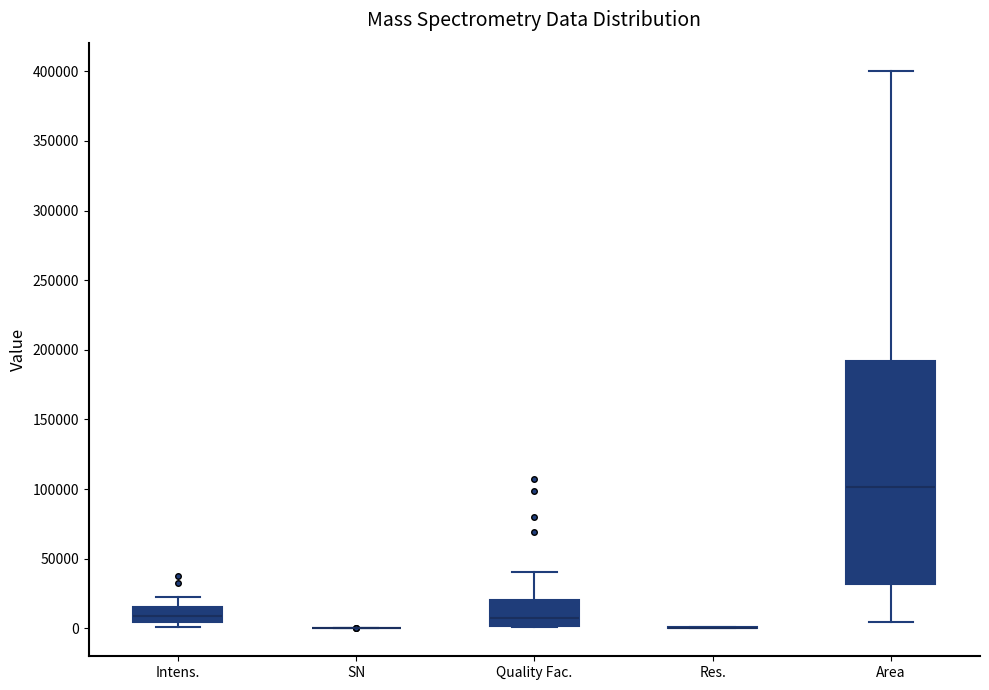

Which box is the tallest, from its lower edge to its upper edge?

Area